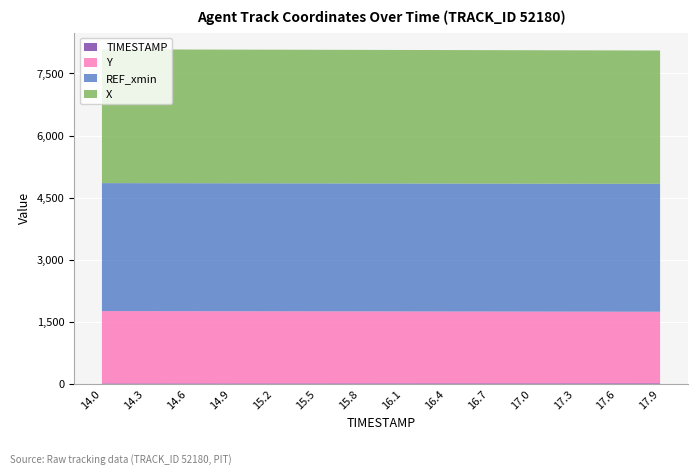

Reading left to right, transcribe all the data shown in this chart.

X: 3230.1	3229.2	3228.3	3227.4	3226.5	3225.6	3224.7	3223.7	3222.8	3221.9	3221.0	3220.1	3219.2	3218.3
Y: 1747.6	1746.0	1744.5	1742.9	1741.3	1739.8	1738.2	1736.7	1735.1	1733.6	1732.0	1730.5	1728.9	1727.3
REF_xmin: 3089.6	3089.6	3089.6	3089.6	3089.6	3089.6	3089.6	3089.6	3089.6	3089.6	3089.6	3089.6	3089.6	3089.6
TIMESTAMP: 14.0	14.3	14.6	14.9	15.2	15.5	15.8	16.1	16.4	16.7	17.0	17.3	17.6	17.9